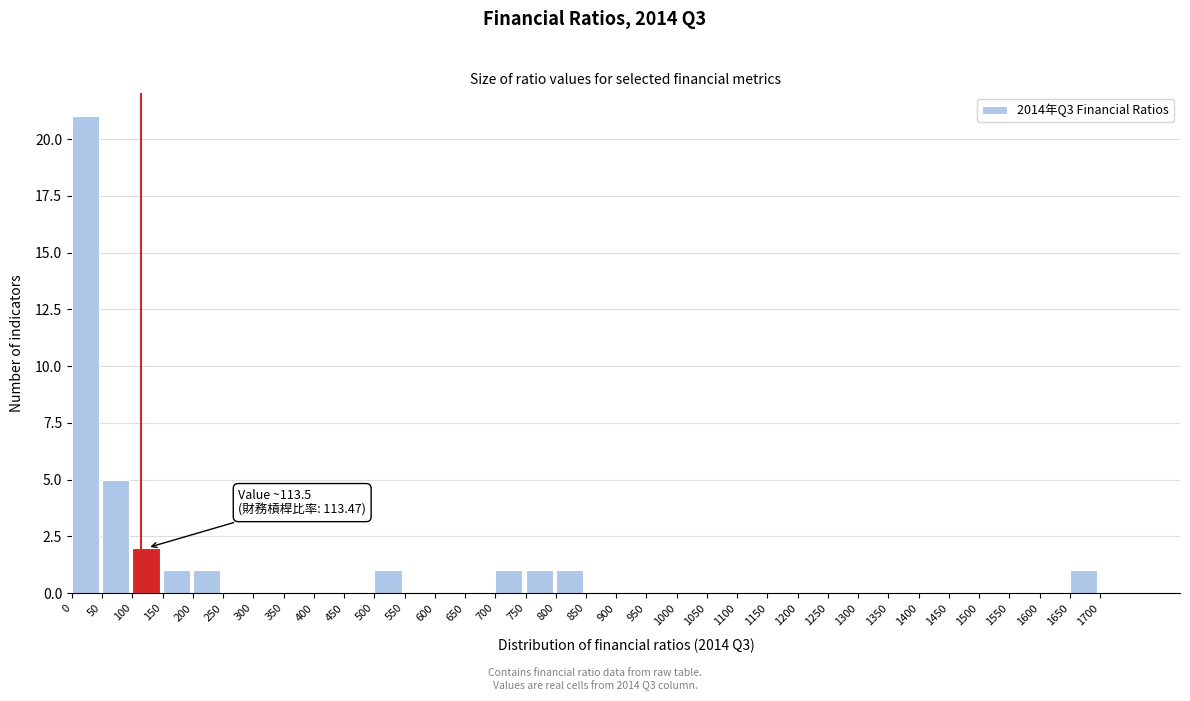

Which range on the x-axis has the tallest bar?

0 to 50